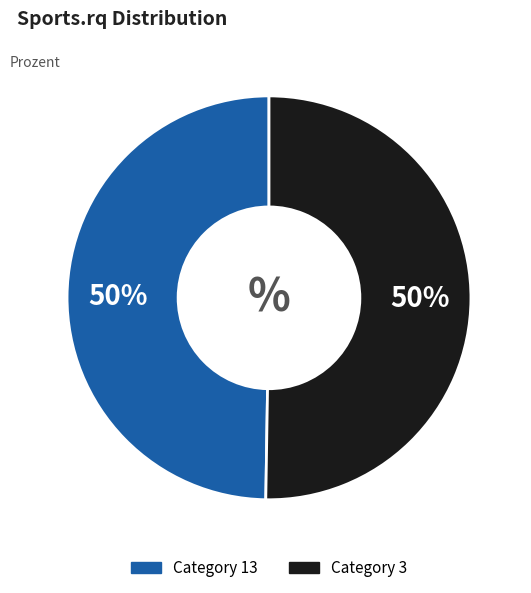

To the nearest percent, what is the average slice percentage?

50%